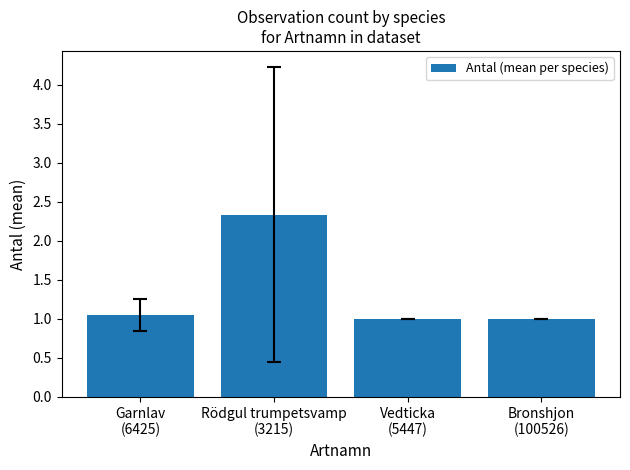

What is the sum of all values?

5.4